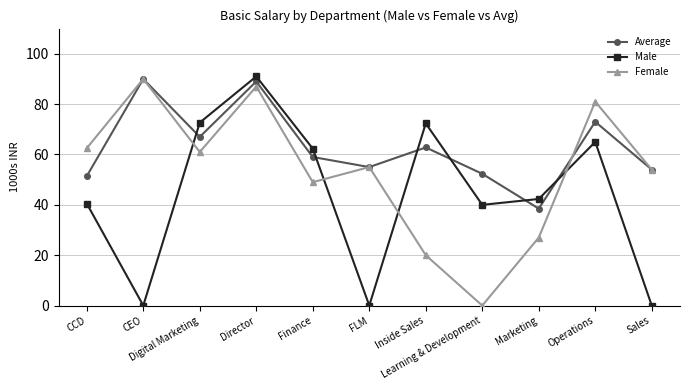

List the series in order of their peak value, lowest first.

Average, Female, Male